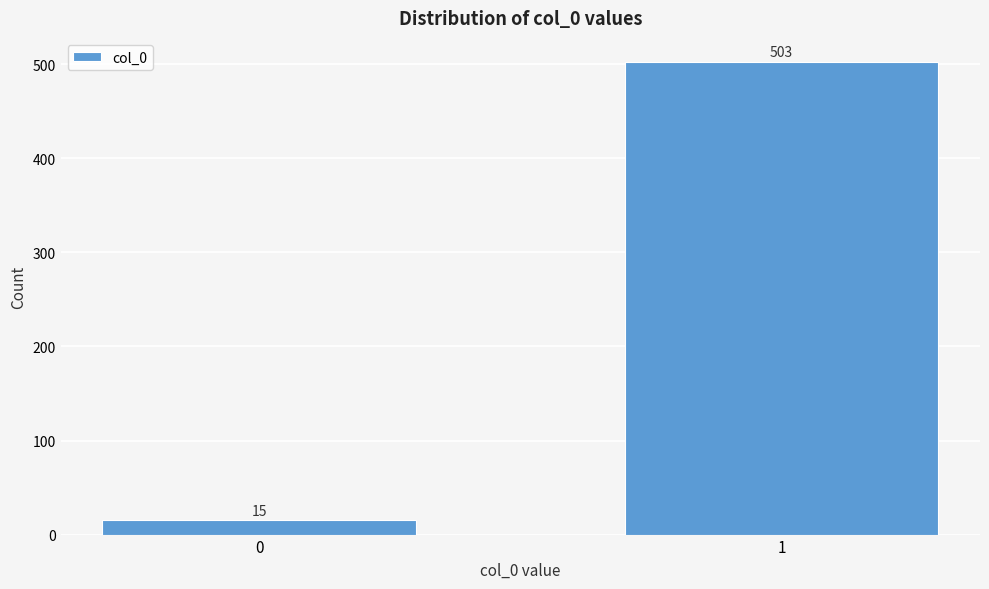

Reading right to left, transcribe all the data shown in this chart.

503	15